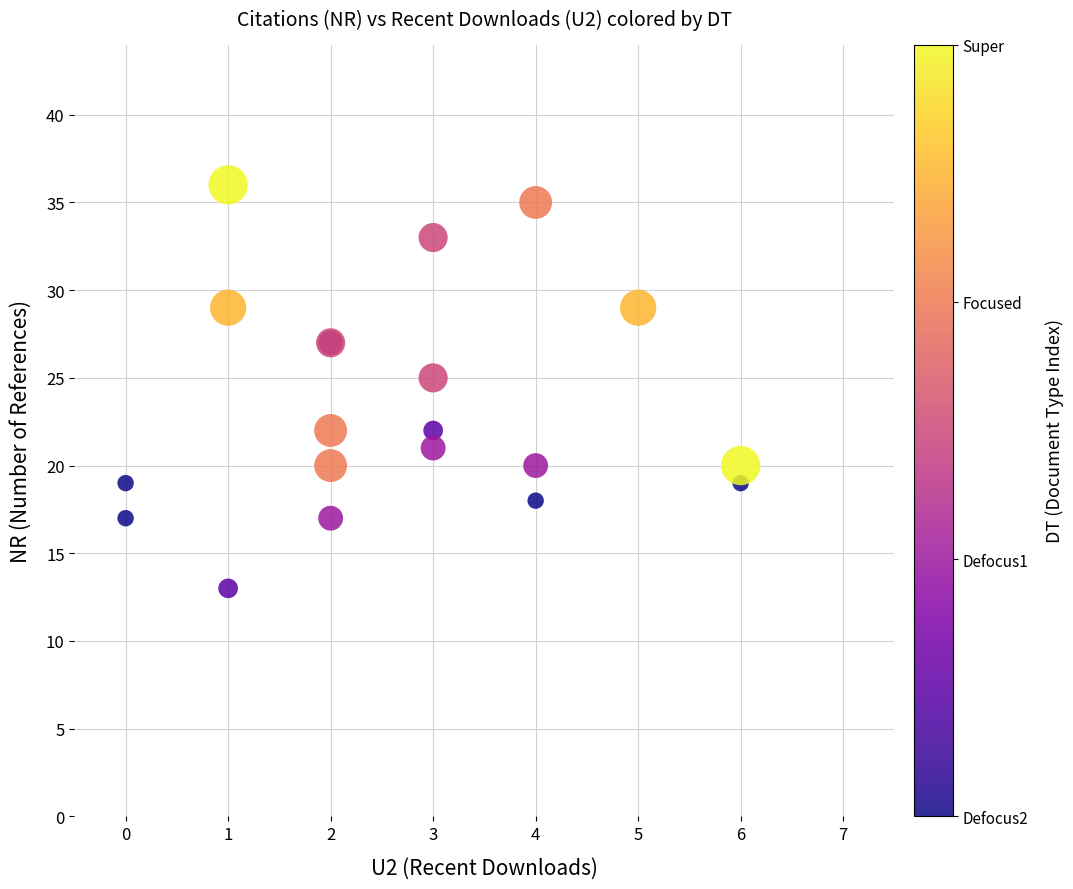

What Y value in the scatter plot is closest to 24?

25